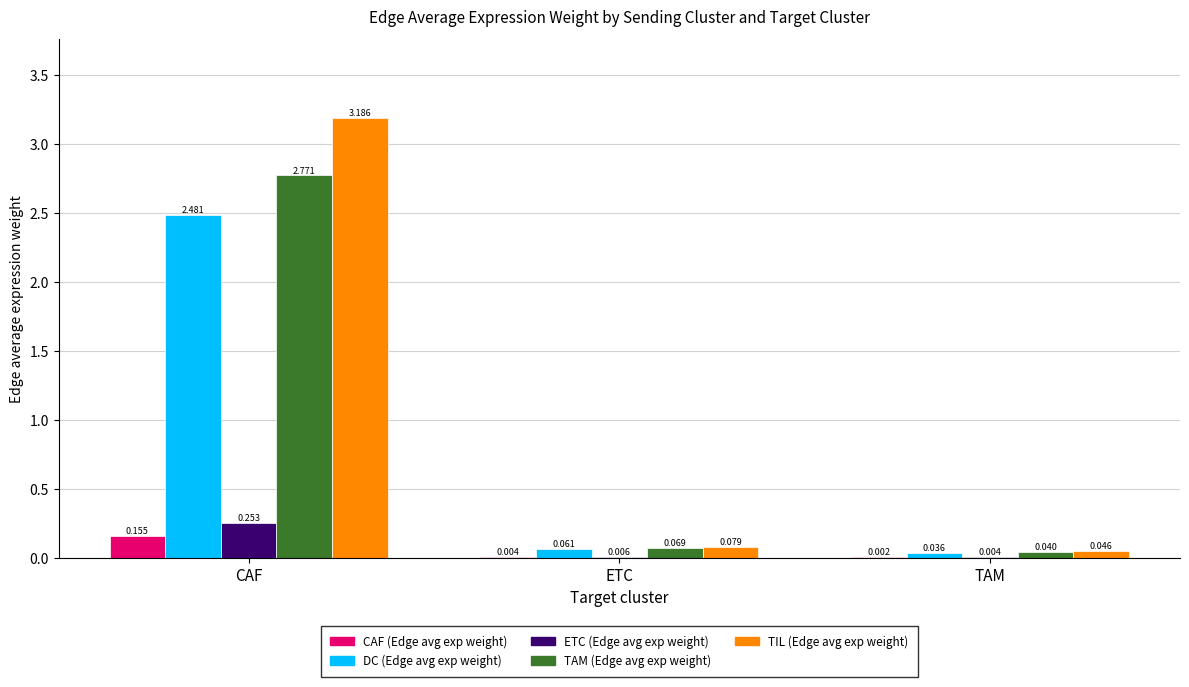

At which label does TAM (Edge avg exp weight) reach its peak?

CAF